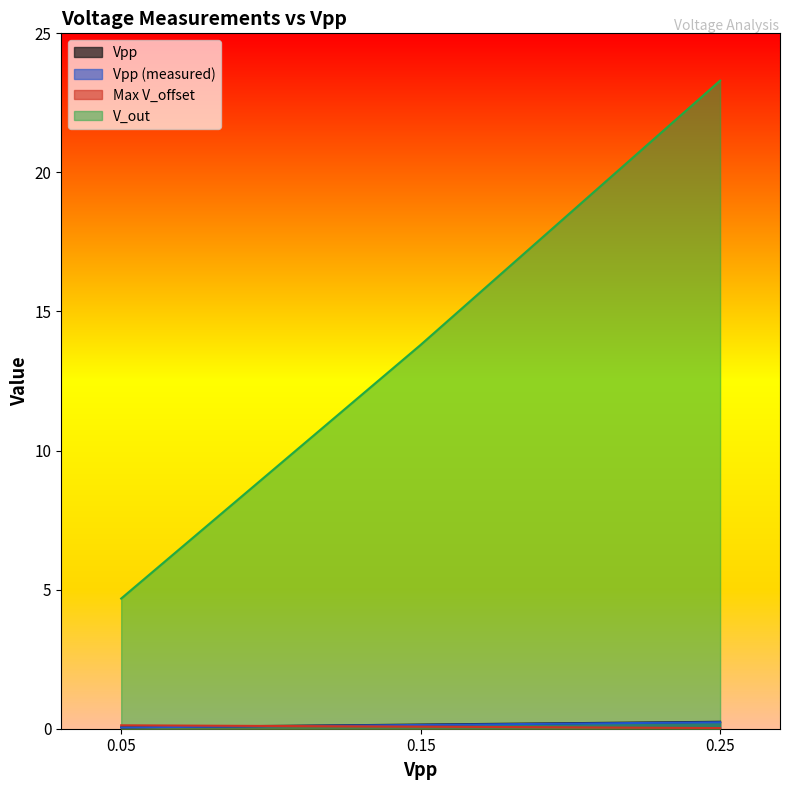

What is the maximum value shown in the chart?

23.3